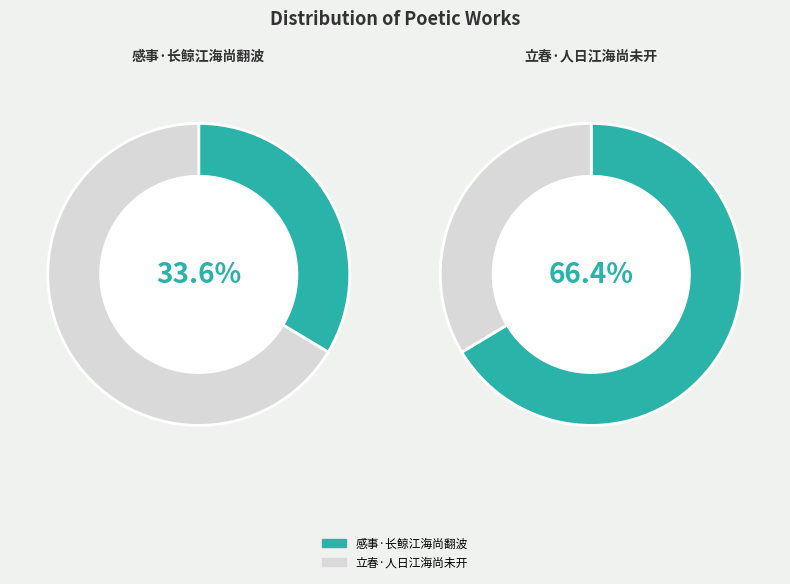

Which slice is the smallest?

感事·长鲸江海尚翻波